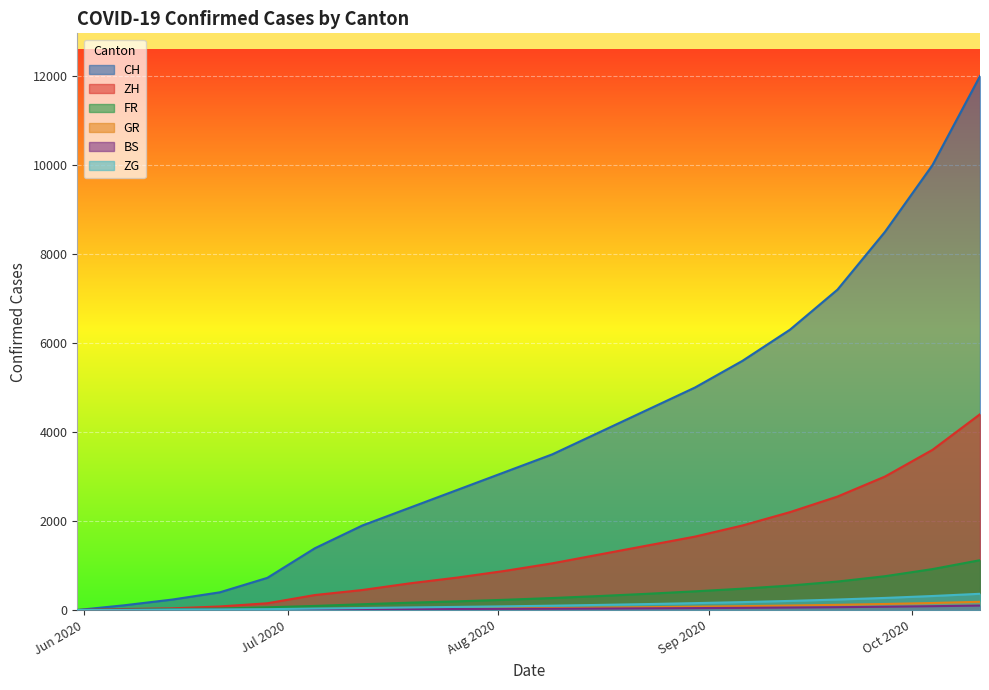

Which series has the widest spread of values?

CH